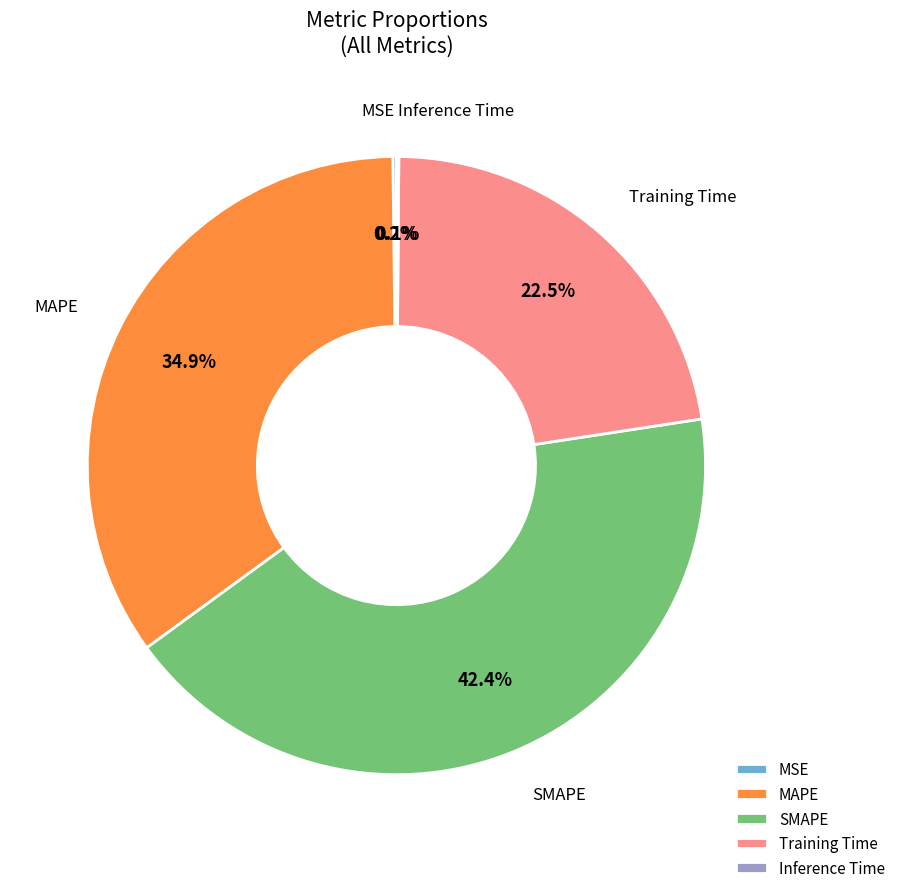

Does MAPE represent more than half of the total?

No